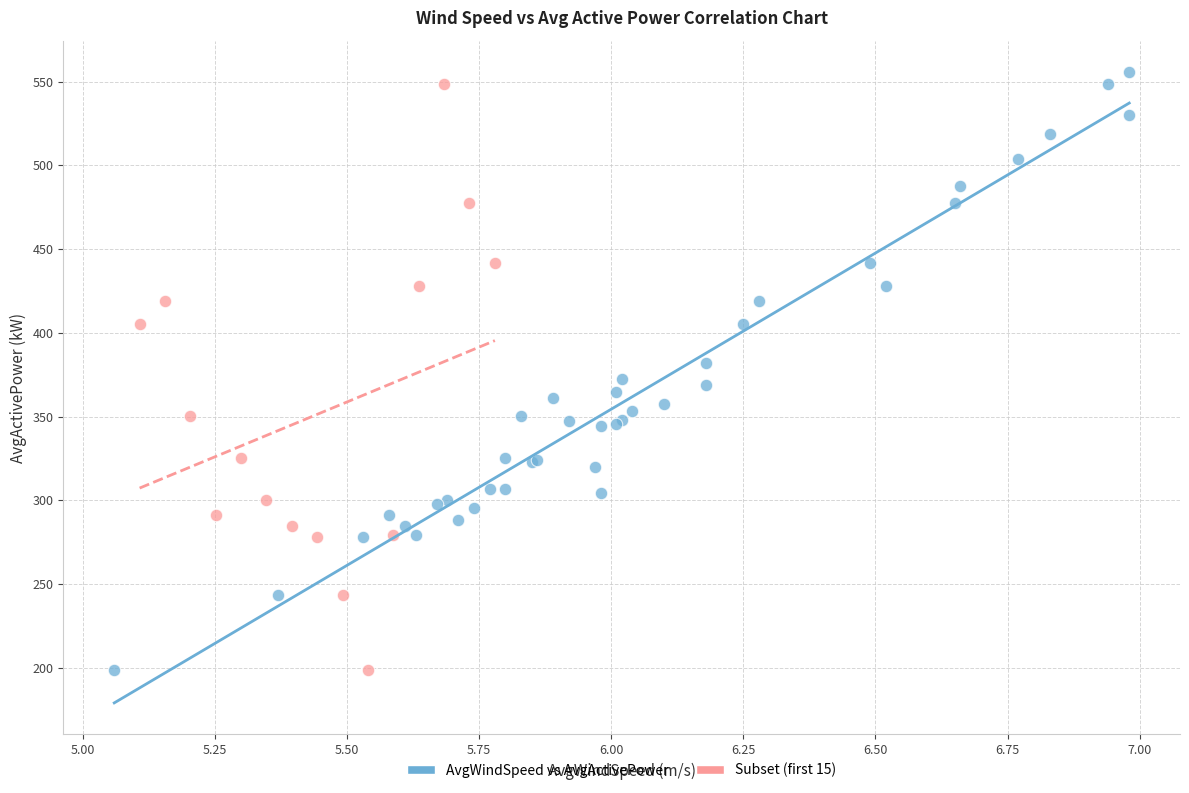

Which series has the largest Y range (max minus min)?

AvgWindSpeed vs AvgActivePower